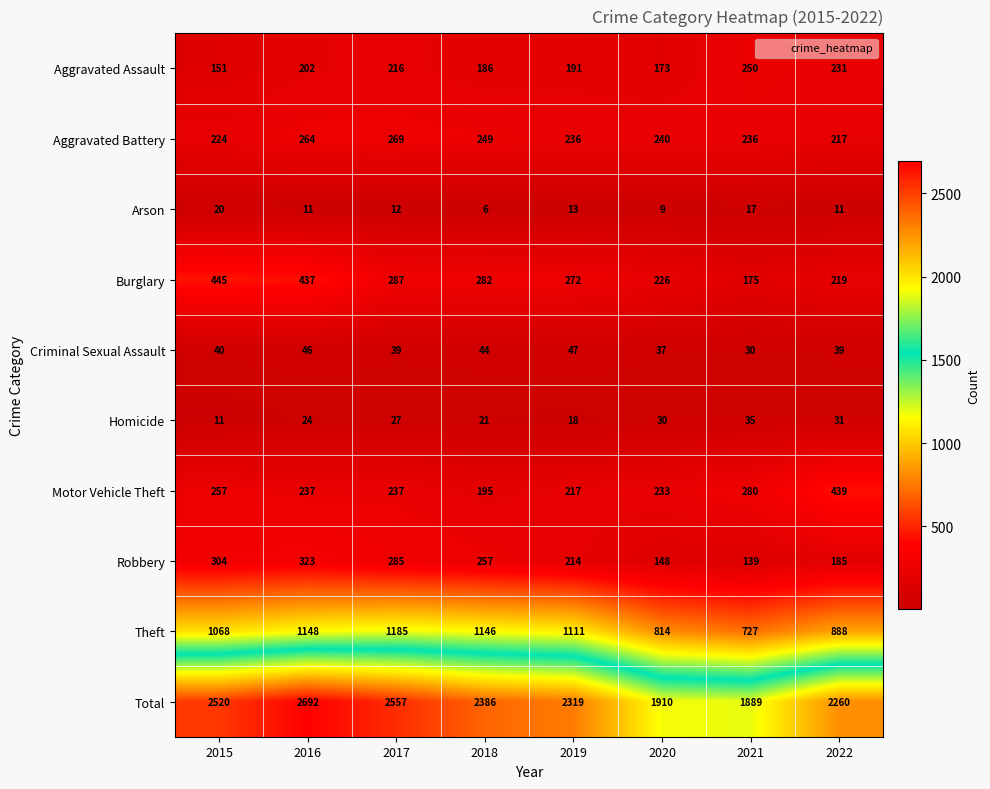

Which category has the highest value across all series?

2016